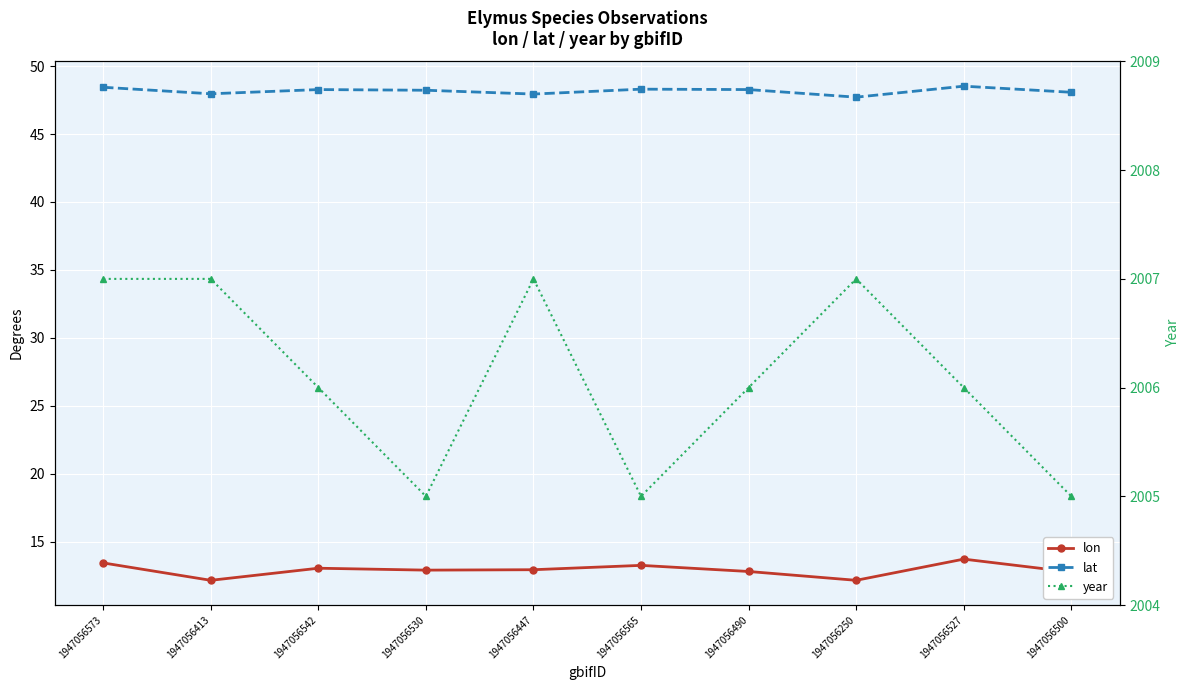

True or false: lat has more than 1 interior local peaks.

True